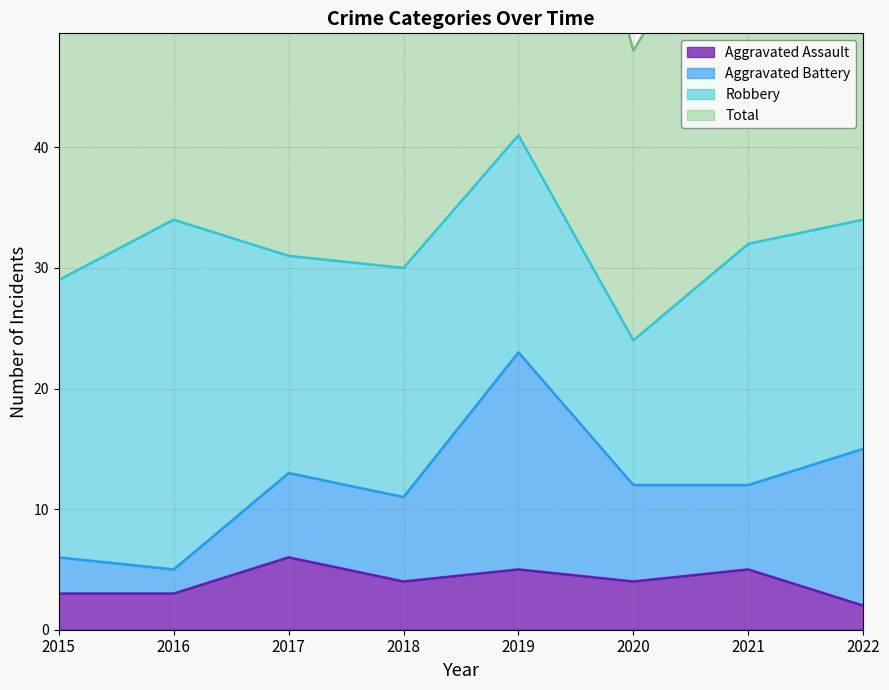

What is the difference between the second highest and minimum values in the Total series?

21